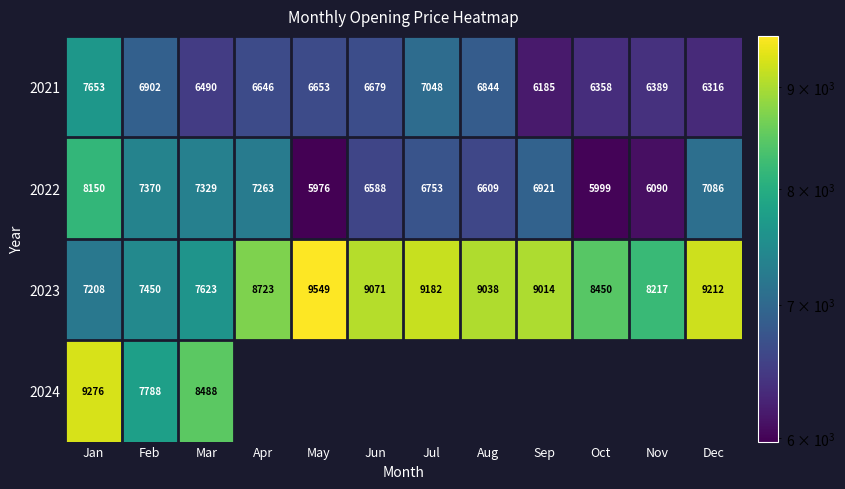

At Mar, list the series in order from smallest to largest.

2021, 2022, 2023, 2024